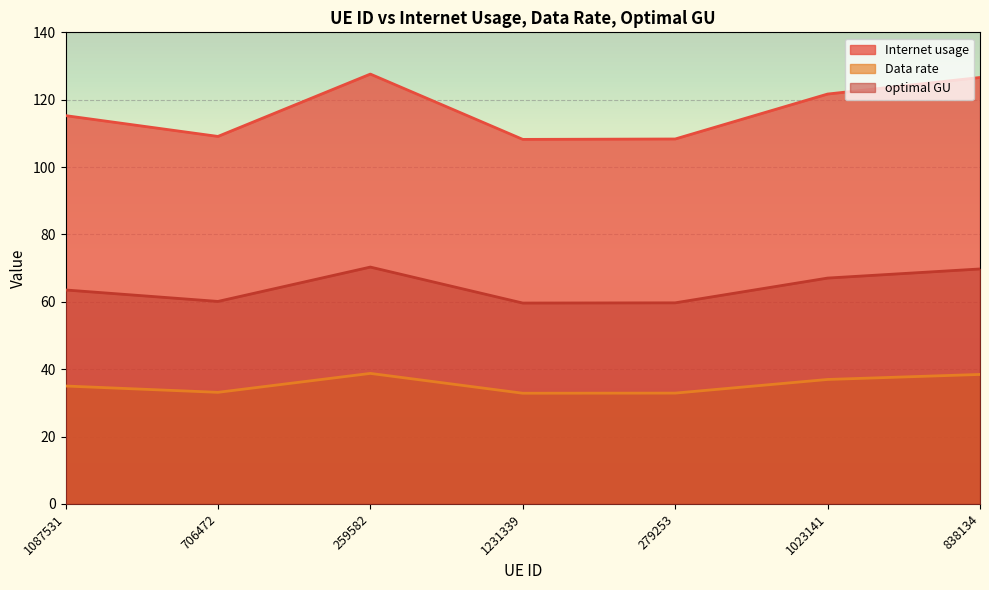

What is the difference between the highest and lowest values at 279253?

75.4